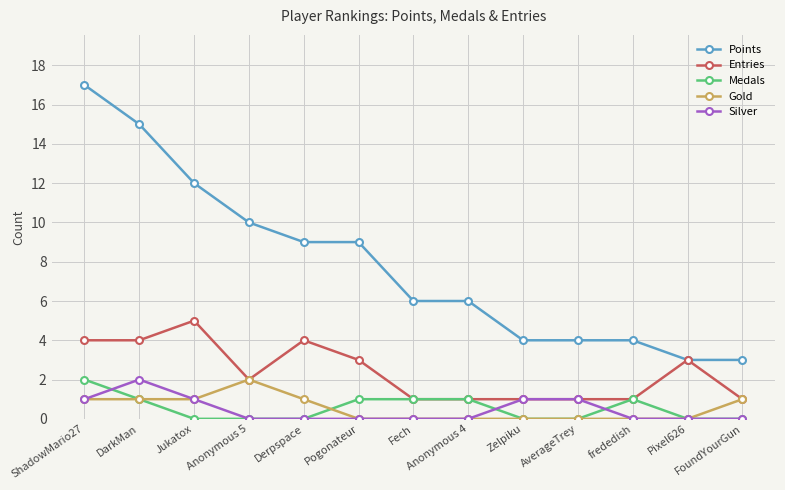

Is it true that Gold equals 1 at FoundYourGun?

True